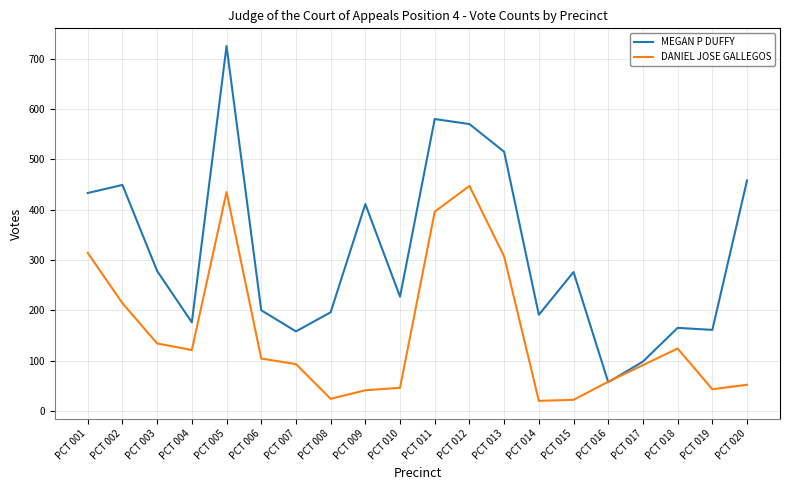

At which label does MEGAN P DUFFY first exceed 276?

PCT 001